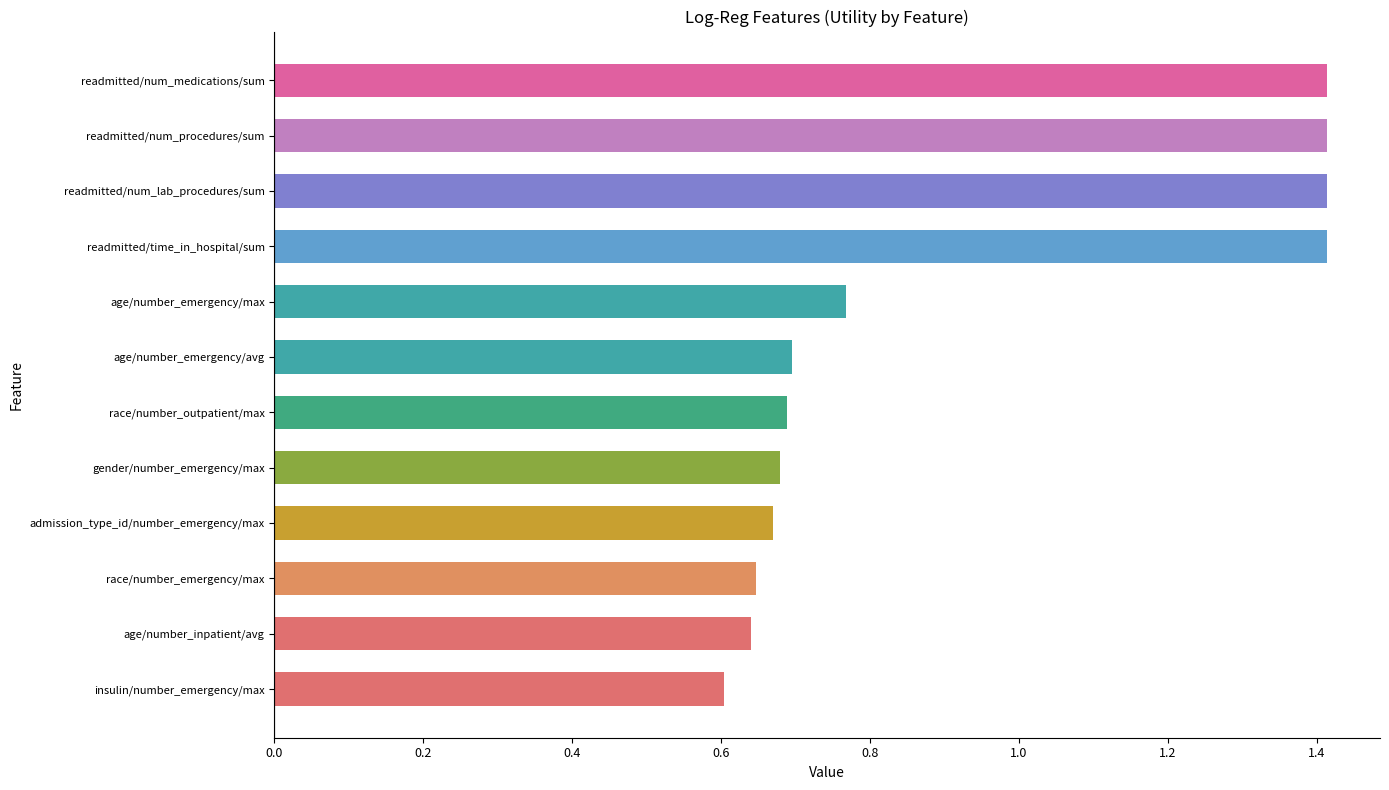

Read the value at readmitted/num_medications/sum.

1.4